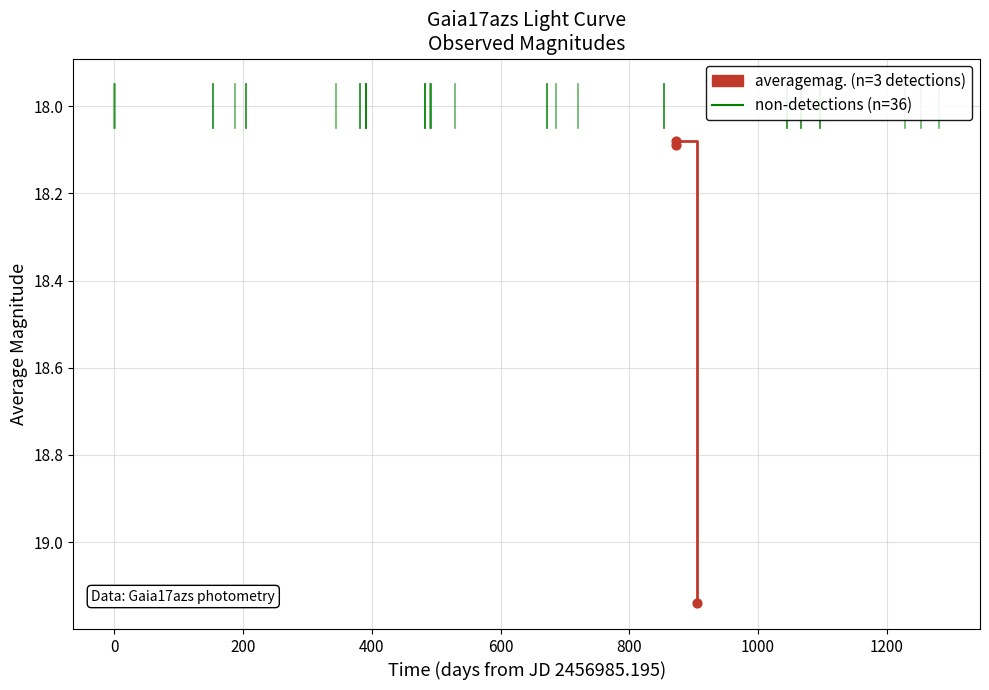

What is the difference between the maximum and minimum values?

1.1